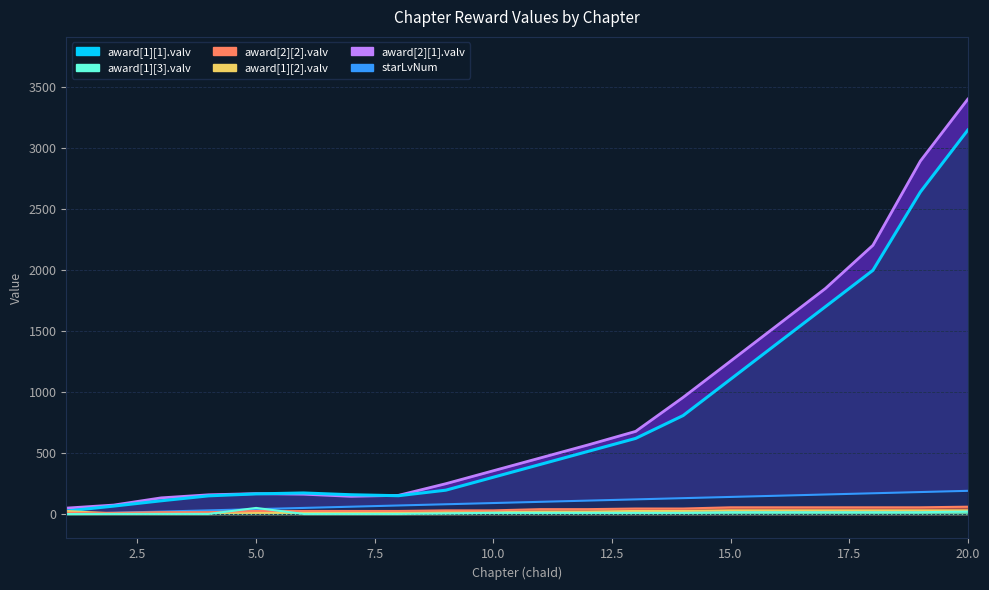

What is the spread (max minus min) of values at 10?

344.5